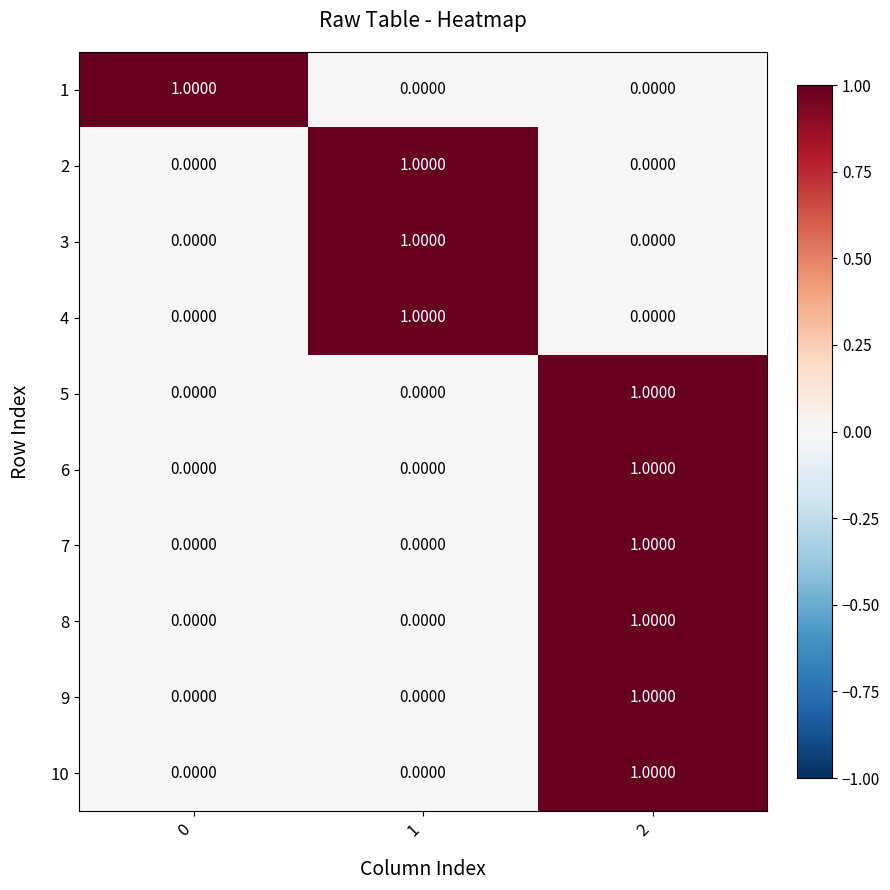

At how many categories does at least one series exceed 0?

3